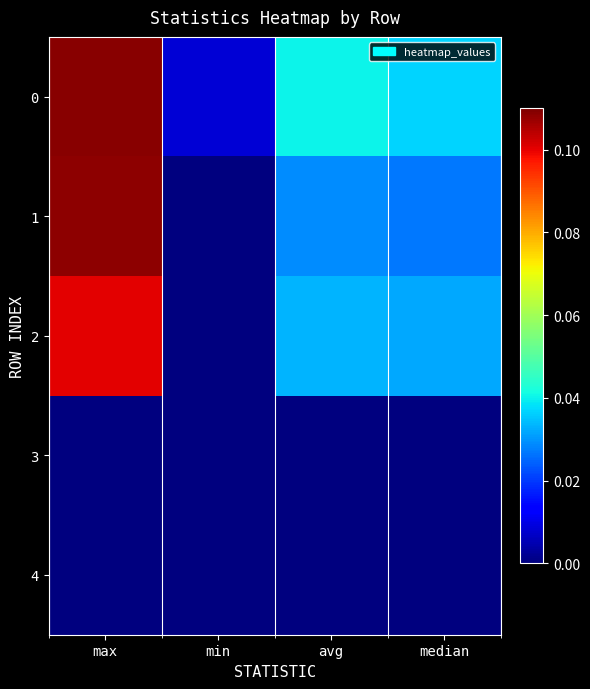

At how many categories does at least one series exceed 0?

4